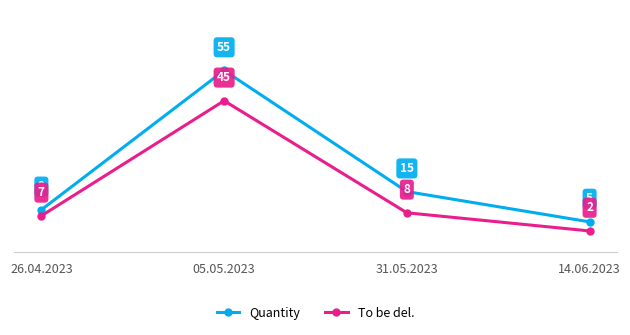

Where does the To be del. series first go above 8?

05.05.2023